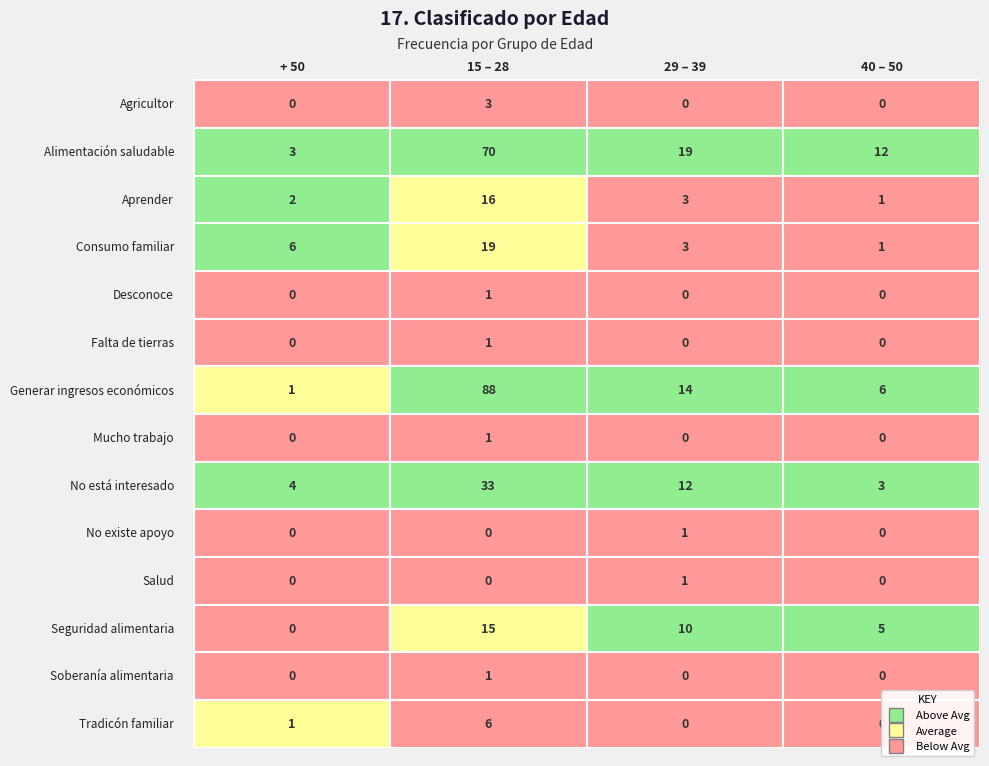

Reading left to right, transcribe all the data shown in this chart.

Agricultor: 0	3	0	0
Alimentación saludable: 3	70	19	12
Aprender: 2	16	3	1
Consumo familiar: 6	19	3	1
Desconoce: 0	1	0	0
Falta de tierras: 0	1	0	0
Generar ingresos económicos: 1	88	14	6
Mucho trabajo: 0	1	0	0
No está interesado: 4	33	12	3
No existe apoyo: 0	0	1	0
Salud: 0	0	1	0
Seguridad alimentaria: 0	15	10	5
Soberanía alimentaria: 0	1	0	0
Tradicón familiar: 1	6	0	0